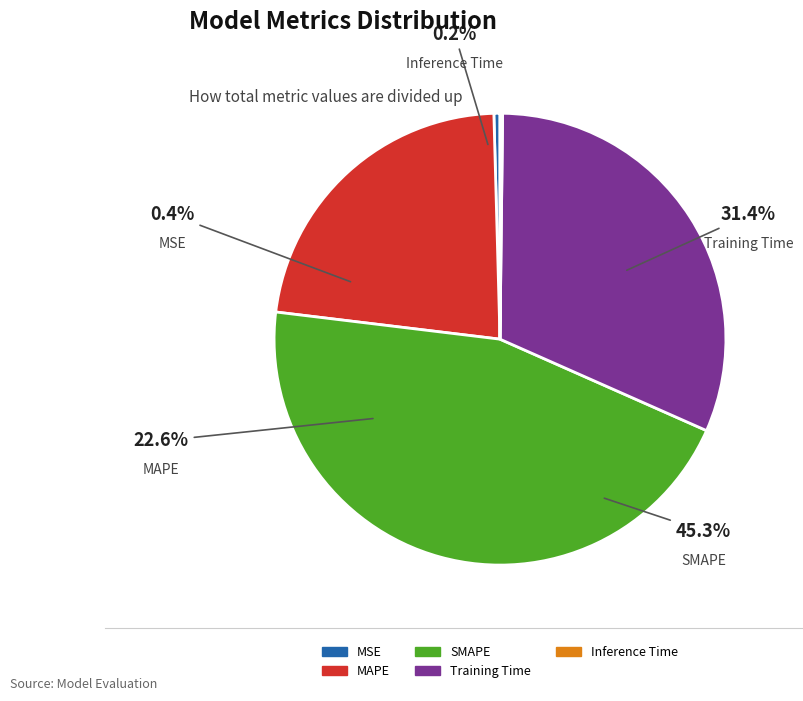

To the nearest percent, what is the combined percentage of MSE and MAPE?

23%